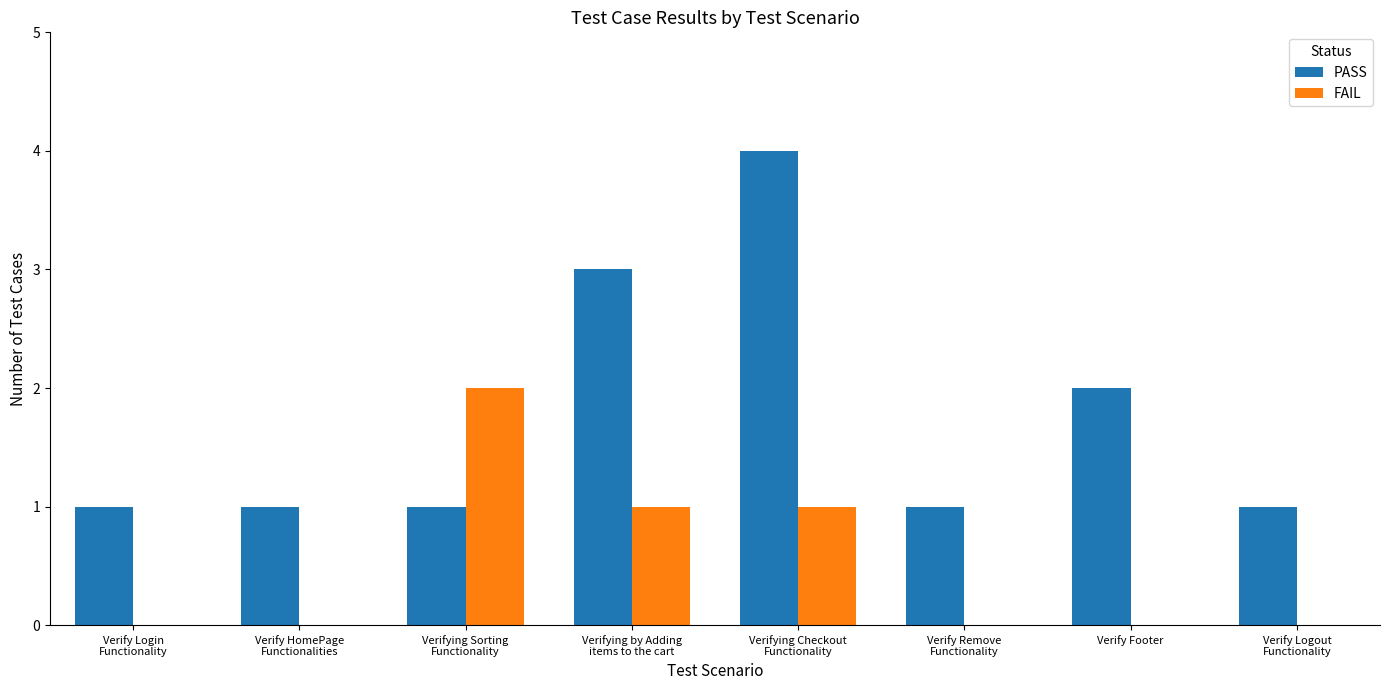

Which series has the largest range (max minus min)?

PASS